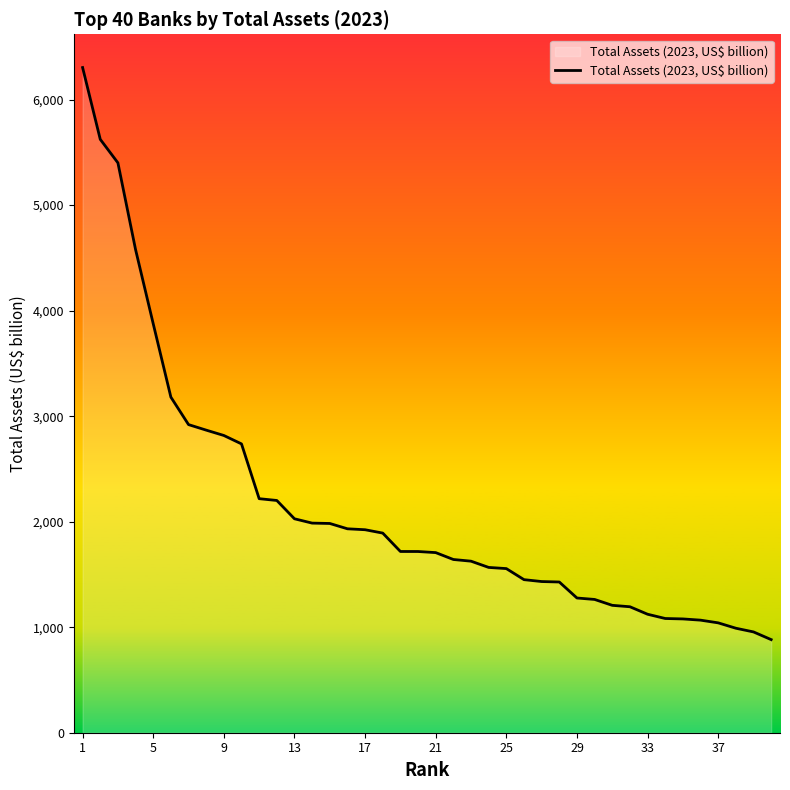

What is the smallest value displayed?

882.3